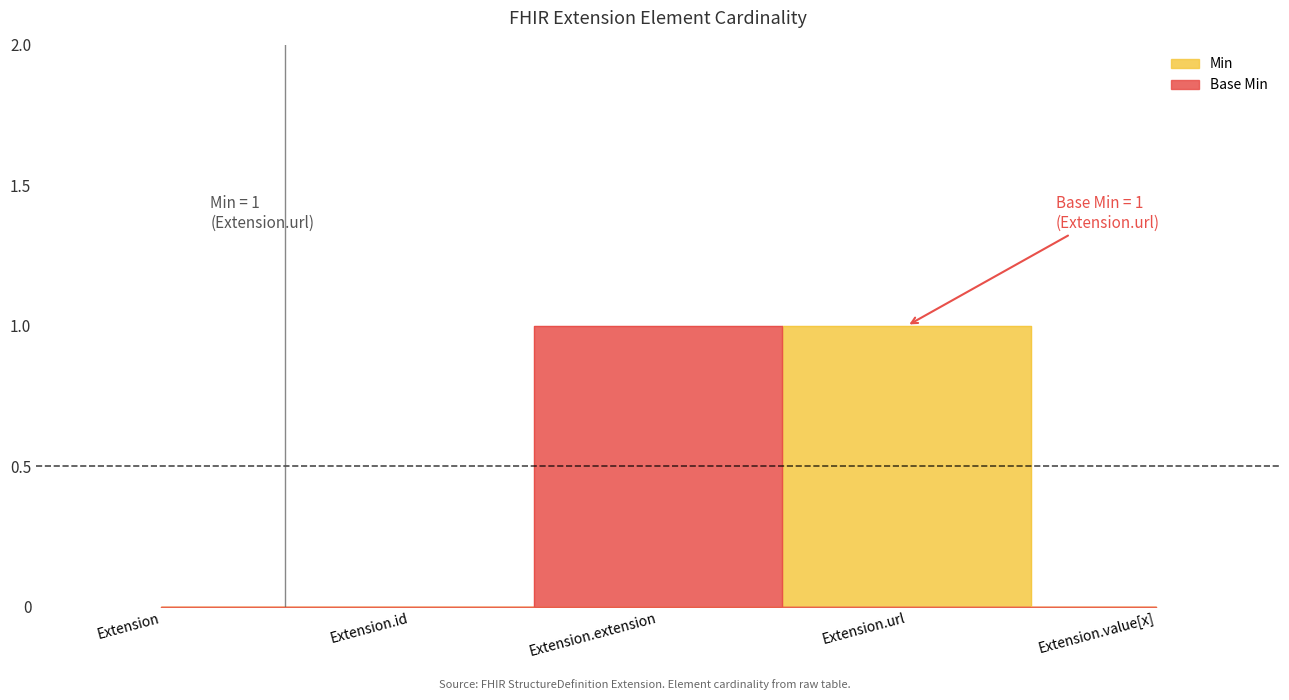

Between Extension.id and Extension.url, which series saw the biggest shift?

Min